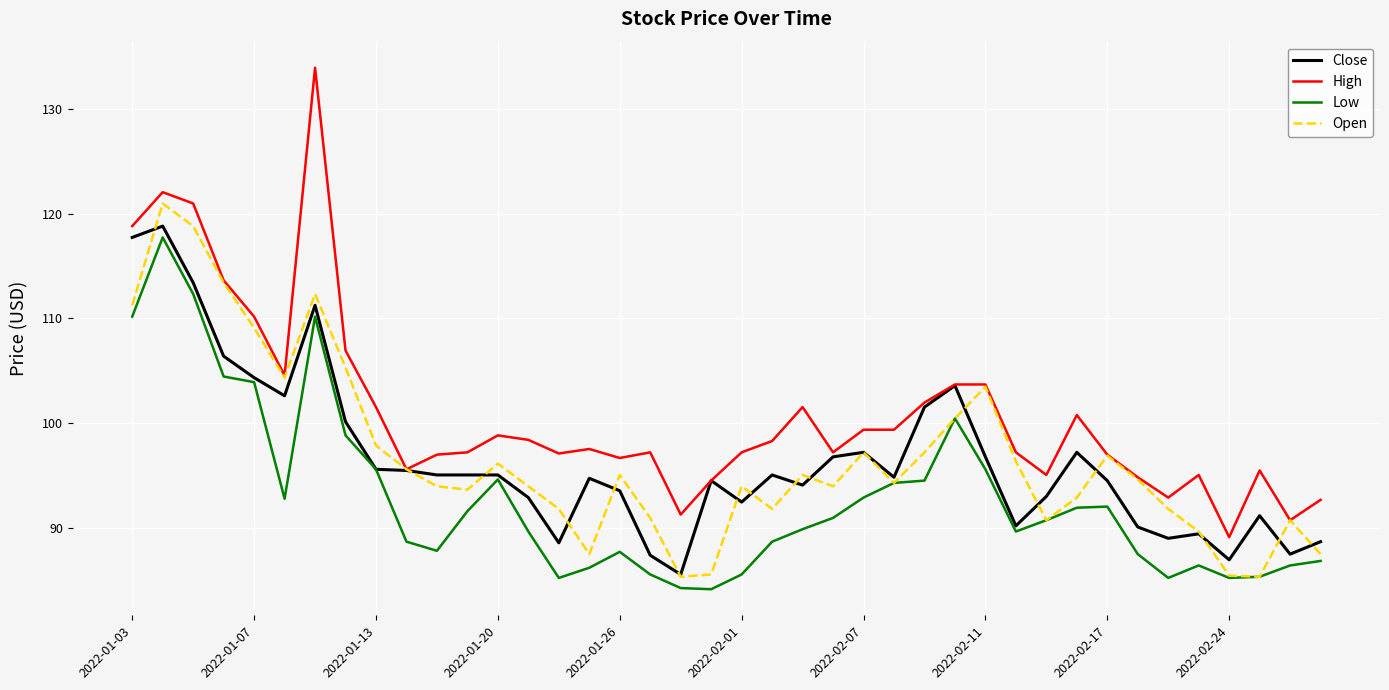

Which series has the largest total across all categories?

High